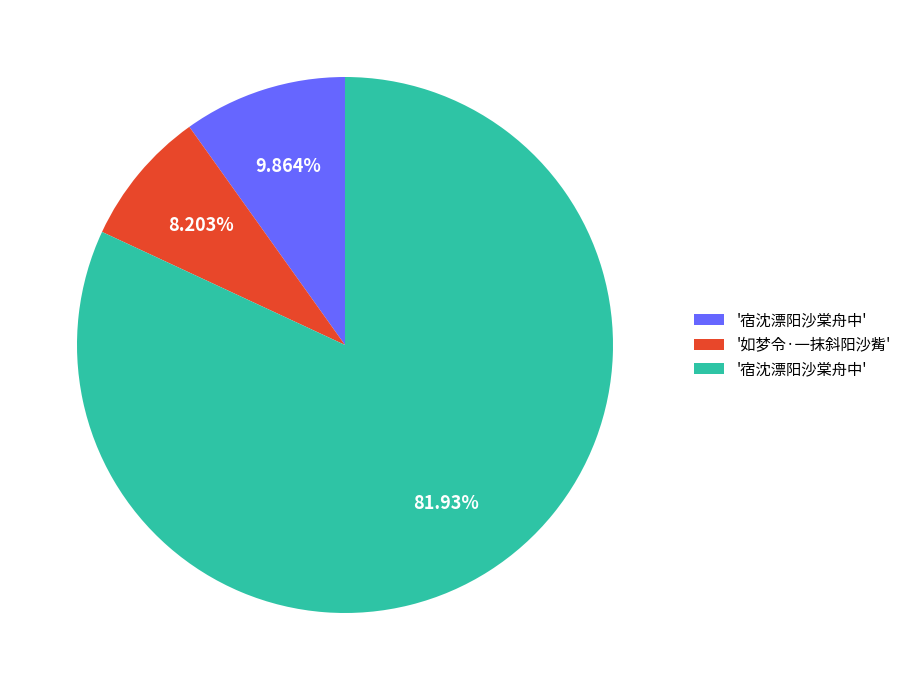

Is there any slice that represents more than half of the pie?

Yes